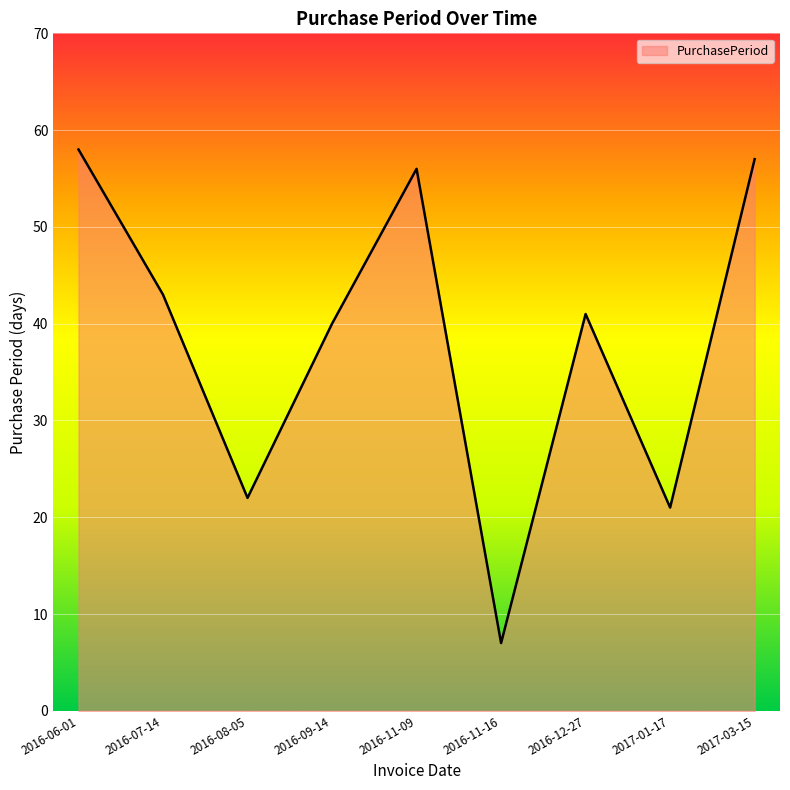

Between 2016-08-05 and 2016-11-16, which is larger?

2016-08-05